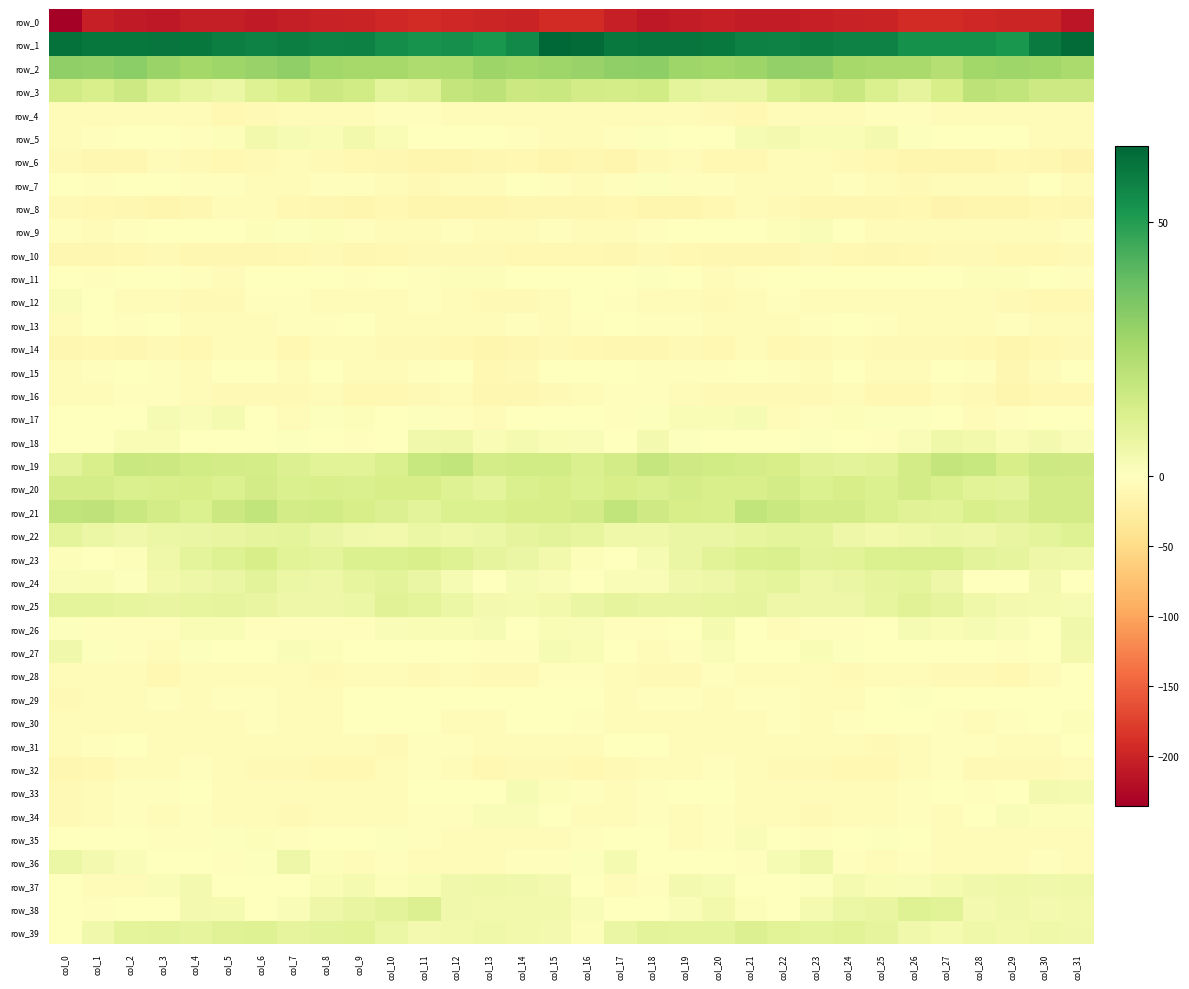

At which category is the sum across all series the highest?

col_15